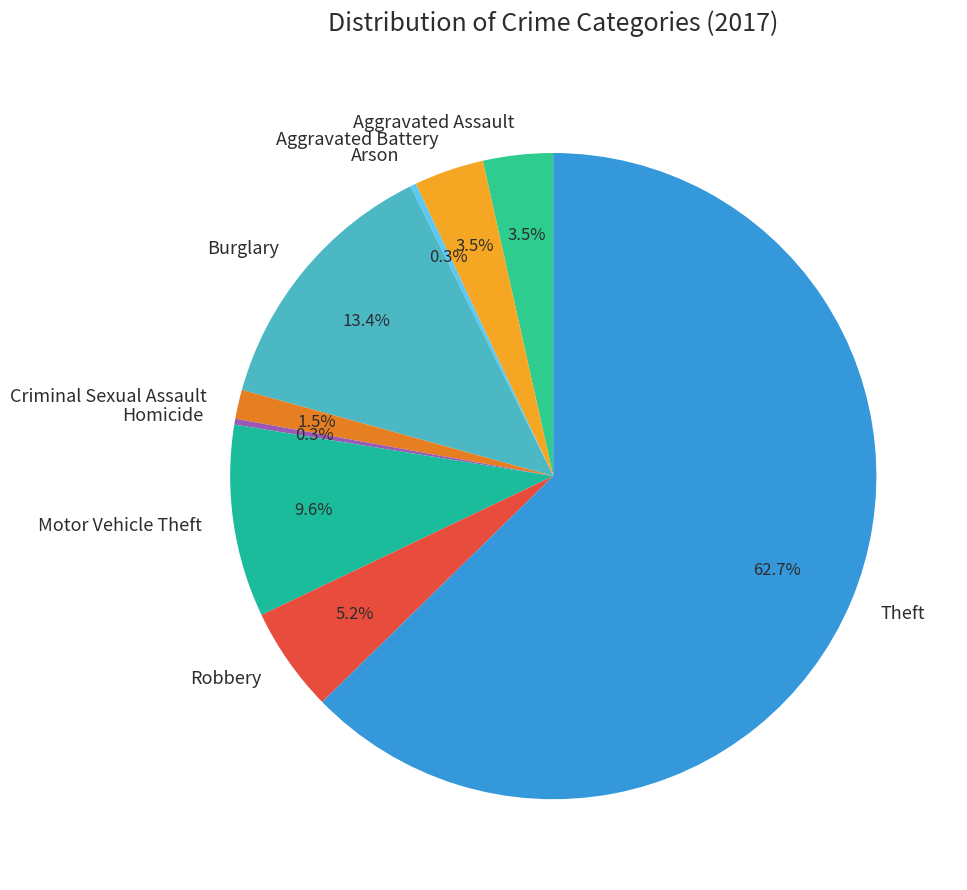

To the nearest percent, what is the combined percentage of Motor Vehicle Theft and Criminal Sexual Assault?

11%